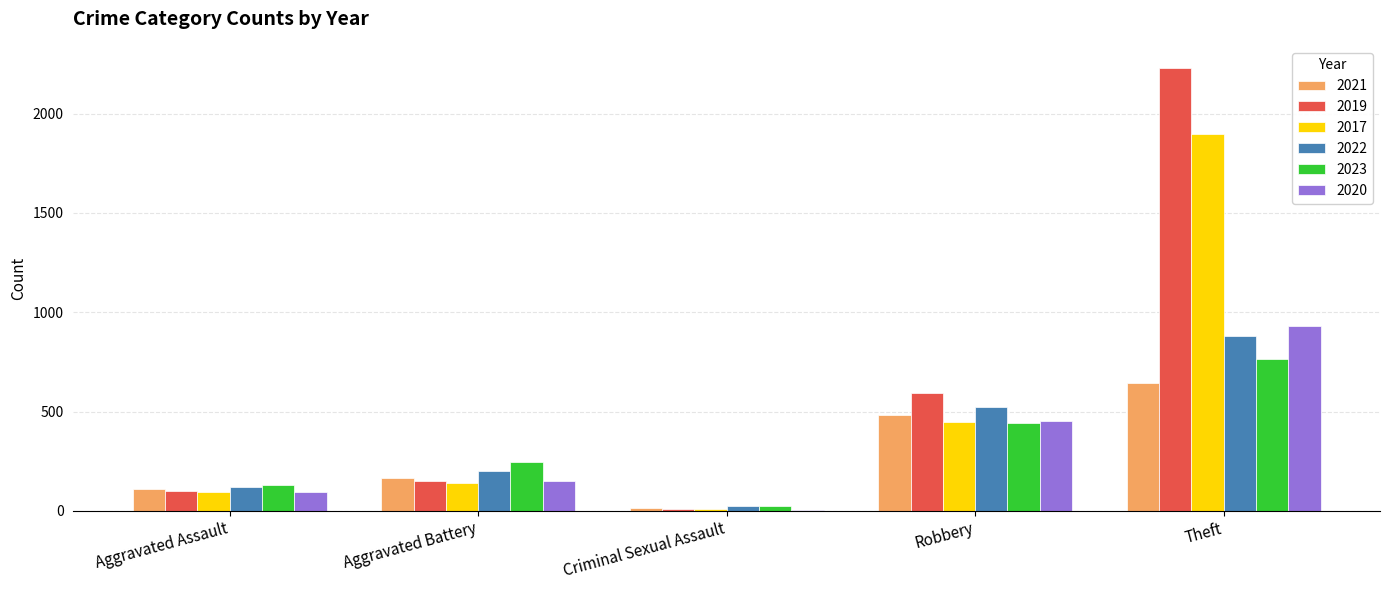

What is the sum of the 2021 values at Aggravated Assault and Robbery?

594